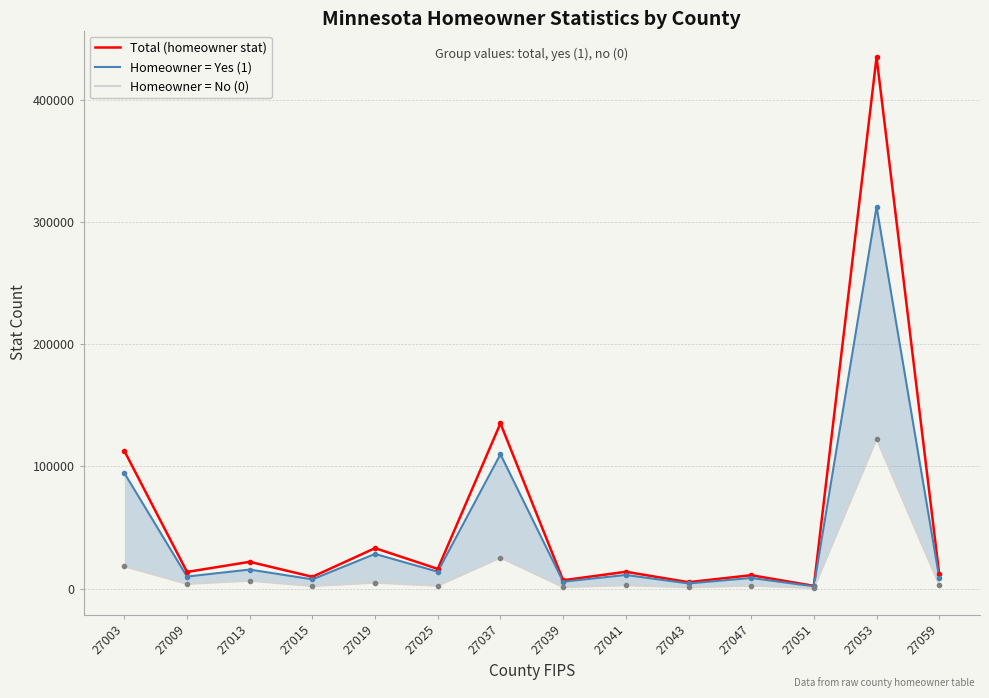

Rank the series by their average value, from lowest to highest.

Homeowner = No (0), Homeowner = Yes (1), Total (homeowner stat)